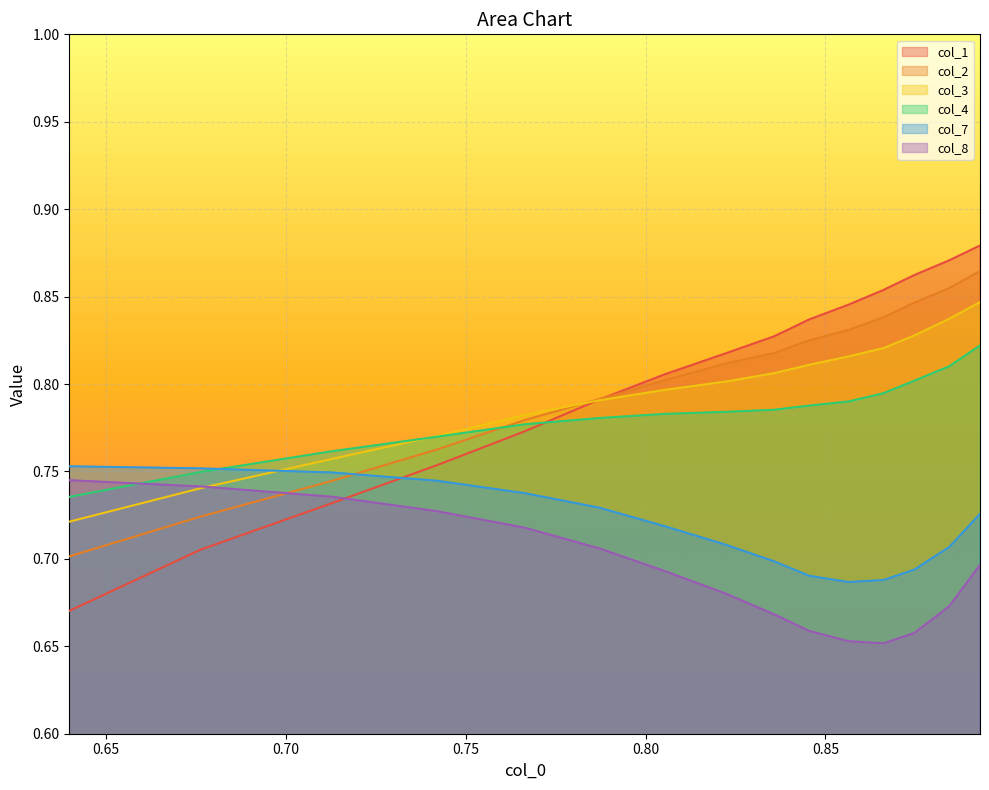

How many col_7 values are between 0 and 1?

15